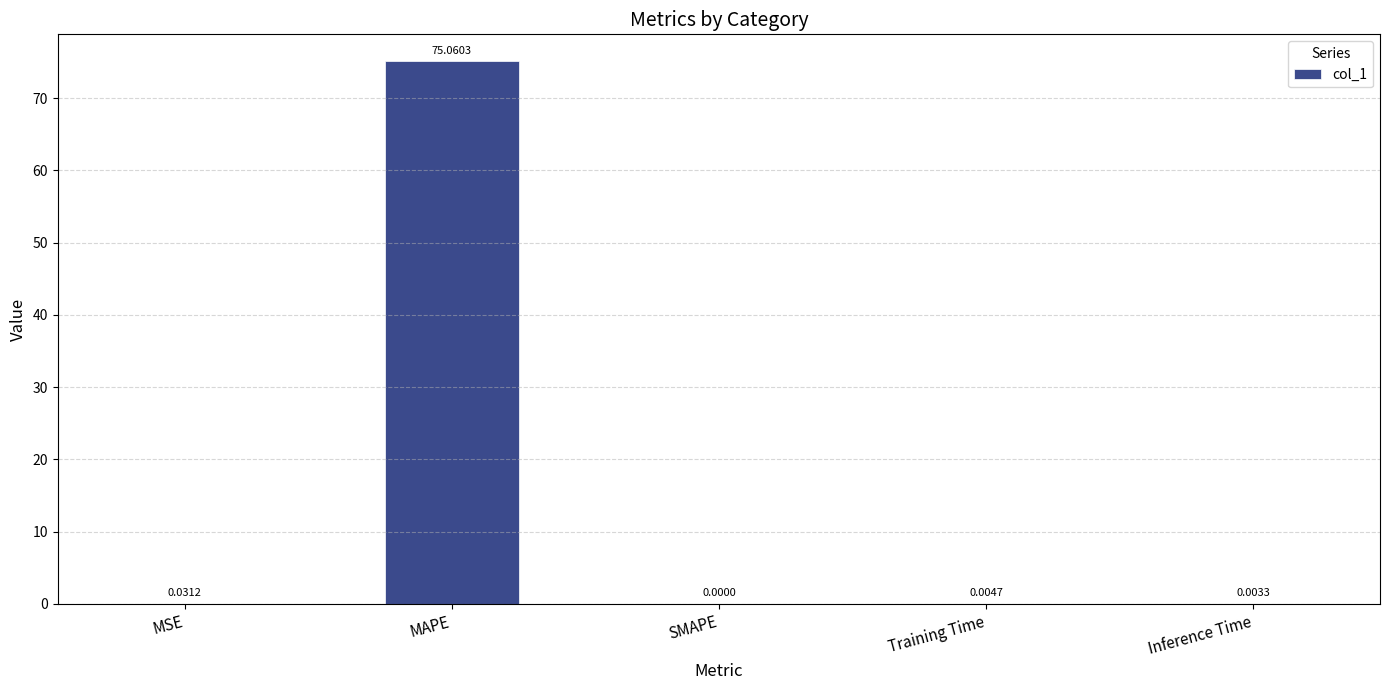

Is it true that the value at MSE is 0.0?

True